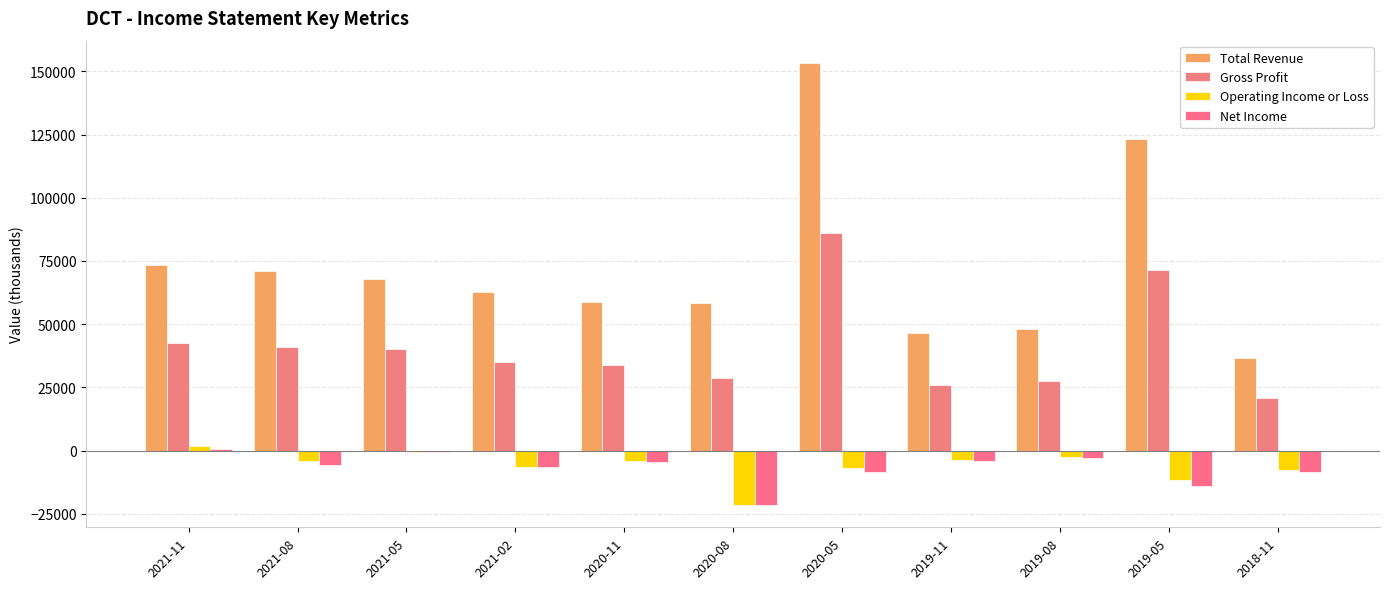

How many distinct data groups are displayed?

4